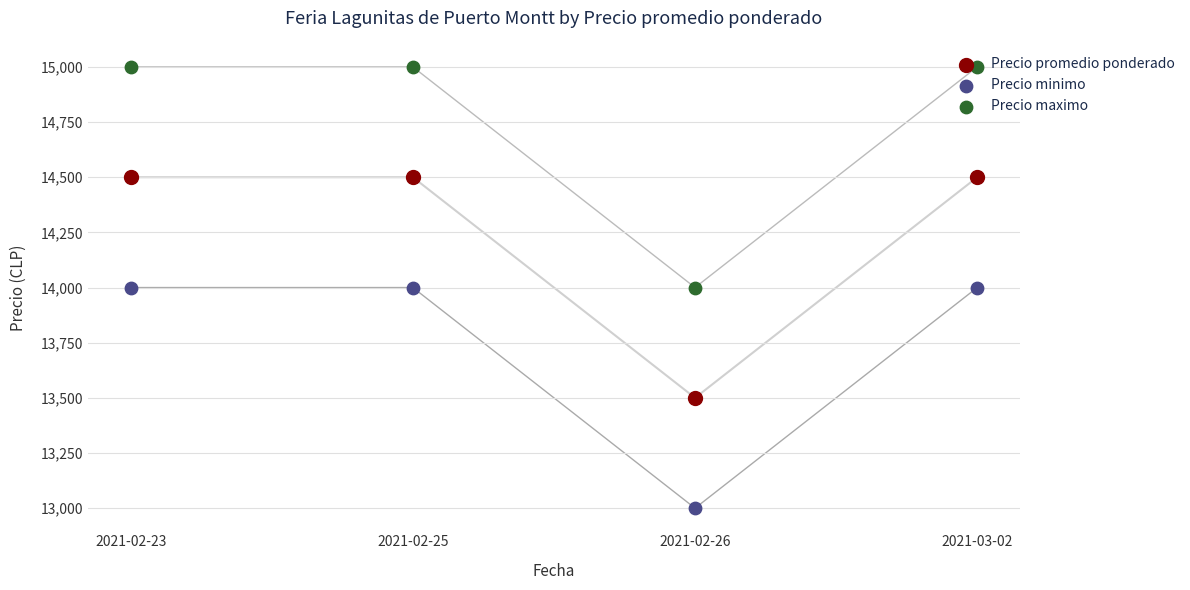

Which series has the widest spread of Y values?

Precio promedio ponderado